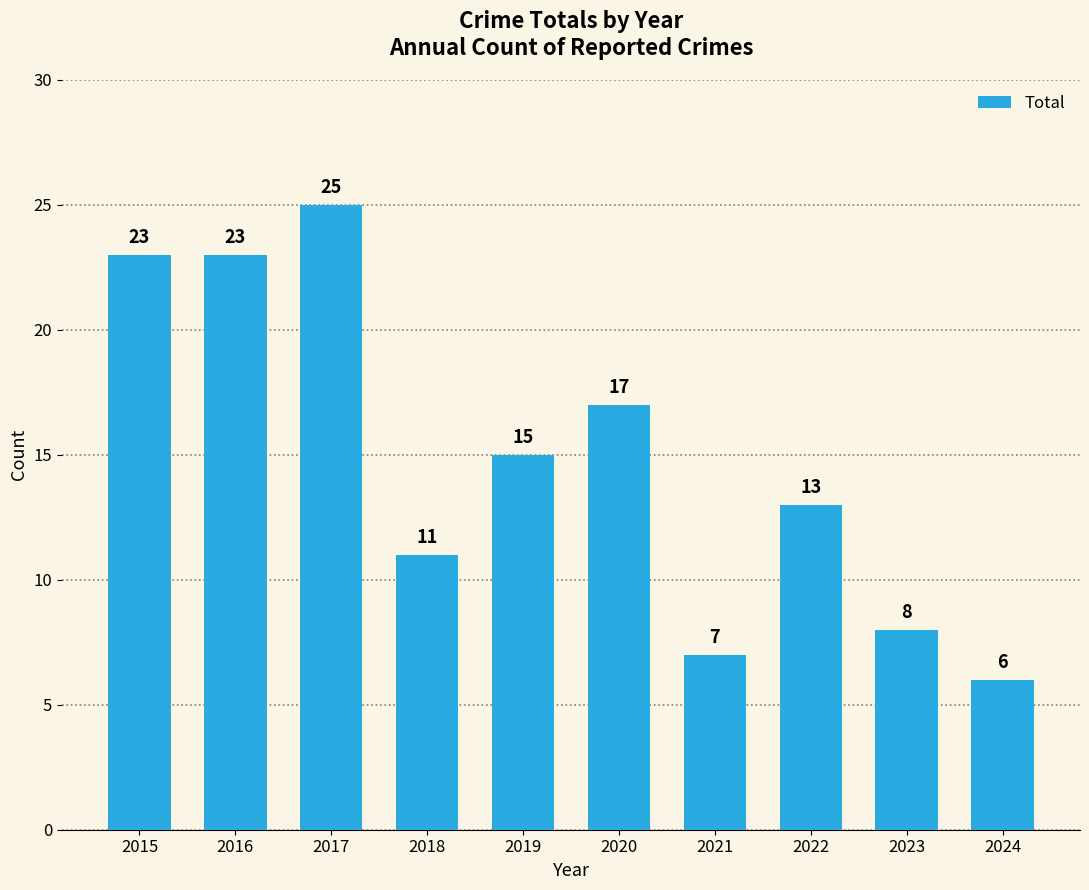

What is the sum of all values?

148